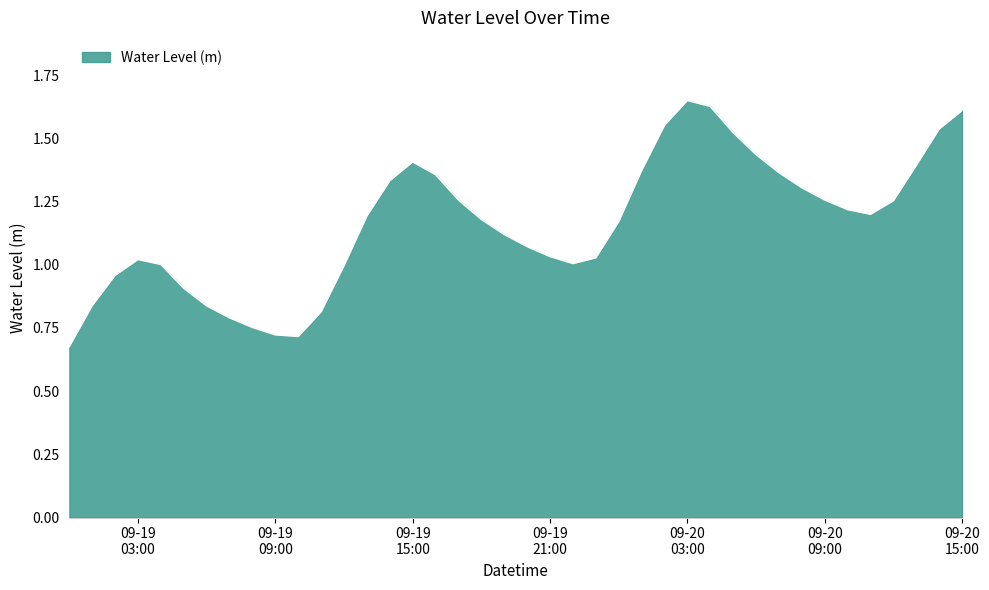

Does the chart display data point markers on the line(s)?

No